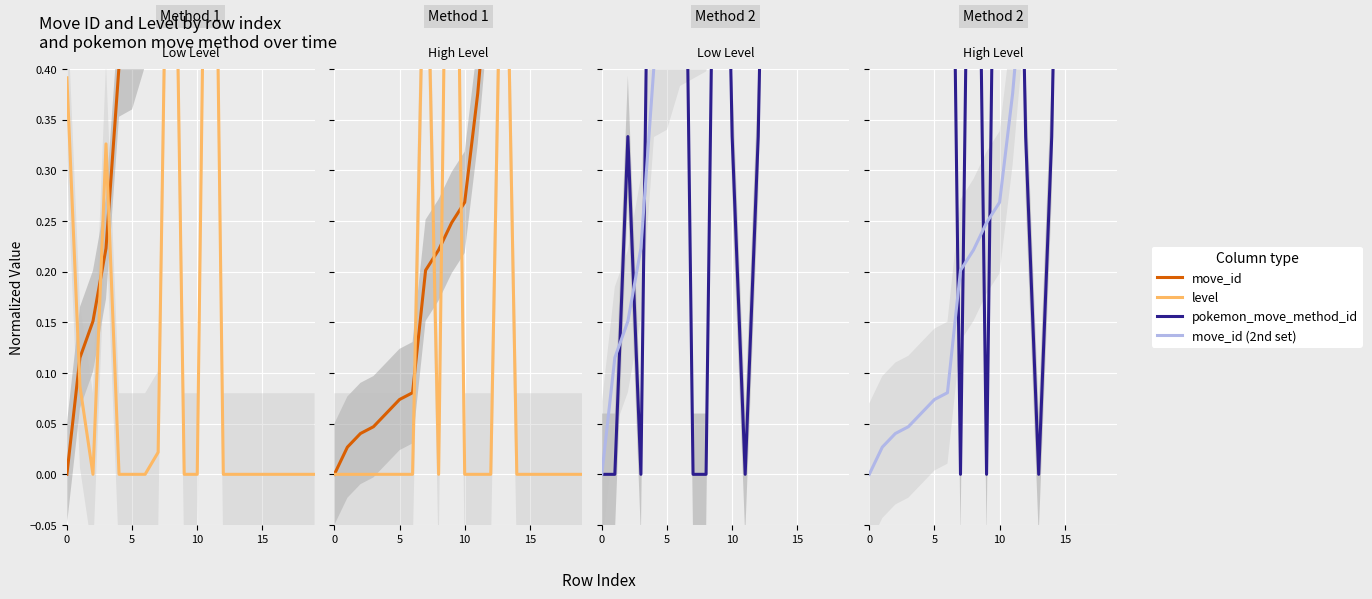

Does the chart display data point markers on the line(s)?

No